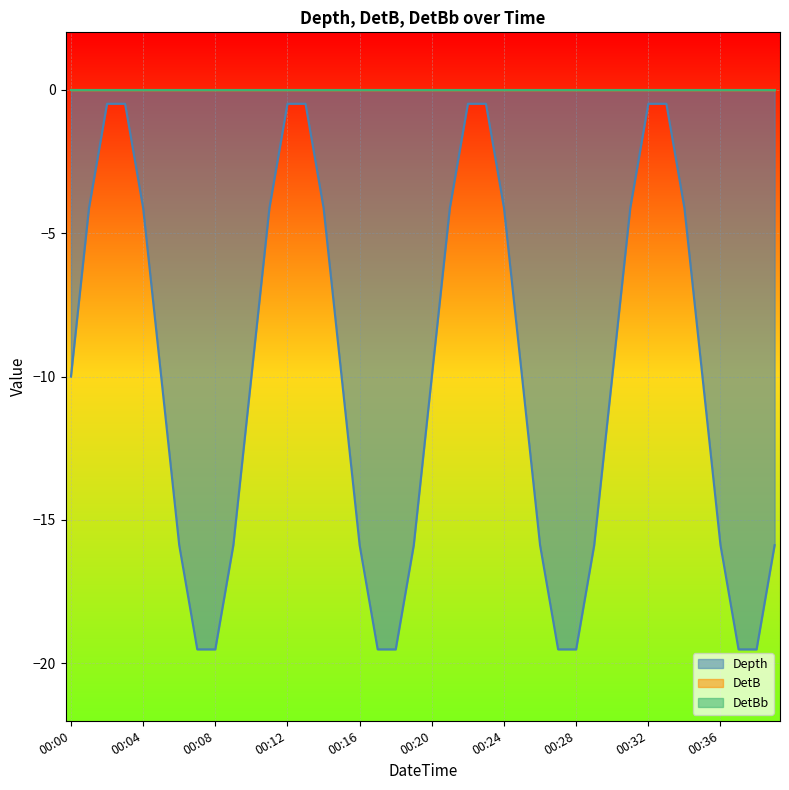

List the labels in order of DetBb value, largest first.

00:00, 00:01, 00:02, 00:03, 00:04, 00:05, 00:06, 00:07, 00:08, 00:09, 00:10, 00:11, 00:12, 00:13, 00:14, 00:15, 00:16, 00:17, 00:18, 00:19, 00:20, 00:21, 00:22, 00:23, 00:24, 00:25, 00:26, 00:27, 00:28, 00:29, 00:30, 00:31, 00:32, 00:33, 00:34, 00:35, 00:36, 00:37, 00:38, 00:39